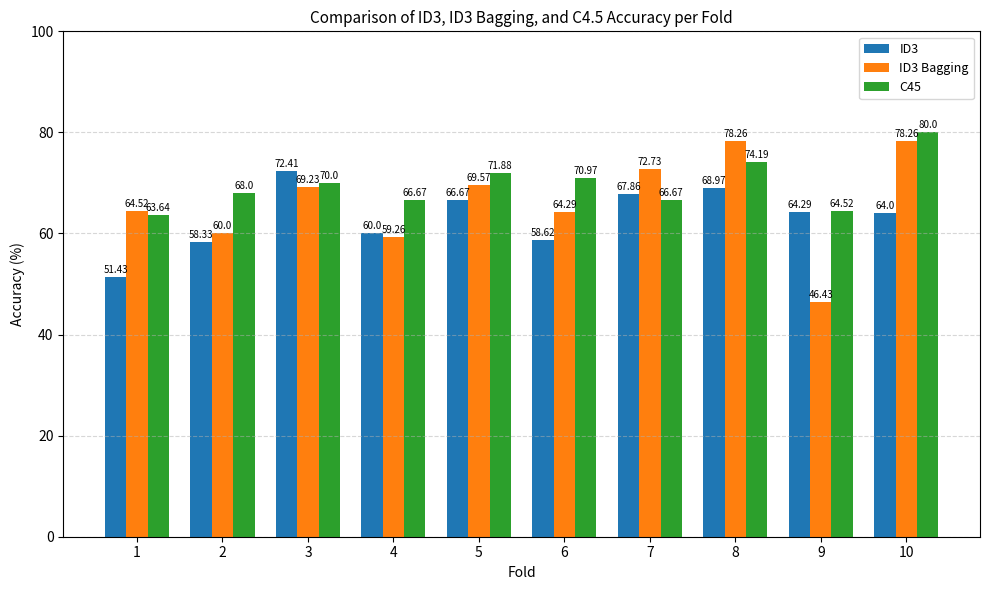

Count the number of categories in the chart.

10